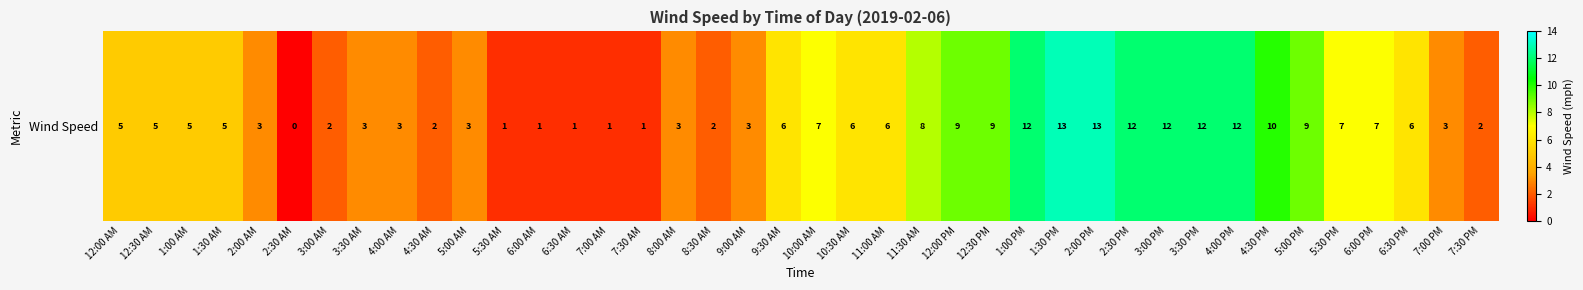

Reading right to left, transcribe all the data shown in this chart.

7:30 PM=2	7:00 PM=3	6:30 PM=6	6:00 PM=7	5:30 PM=7	5:00 PM=9	4:30 PM=10	4:00 PM=12	3:30 PM=12	3:00 PM=12	2:30 PM=12	2:00 PM=13	1:30 PM=13	1:00 PM=12	12:30 PM=9	12:00 PM=9	11:30 AM=8	11:00 AM=6	10:30 AM=6	10:00 AM=7	9:30 AM=6	9:00 AM=3	8:30 AM=2	8:00 AM=3	7:30 AM=1	7:00 AM=1	6:30 AM=1	6:00 AM=1	5:30 AM=1	5:00 AM=3	4:30 AM=2	4:00 AM=3	3:30 AM=3	3:00 AM=2	2:30 AM=0	2:00 AM=3	1:30 AM=5	1:00 AM=5	12:30 AM=5	12:00 AM=5